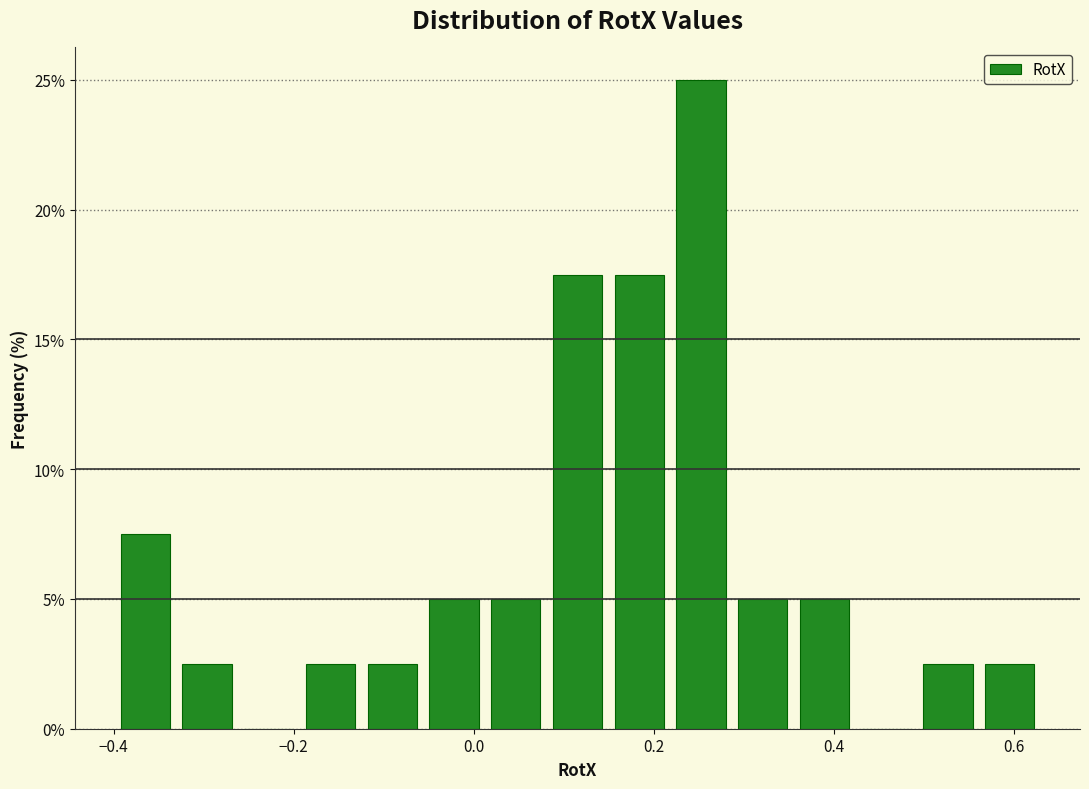

Read against the x-axis, roughly where is the centre of the tallest bar?

0.26